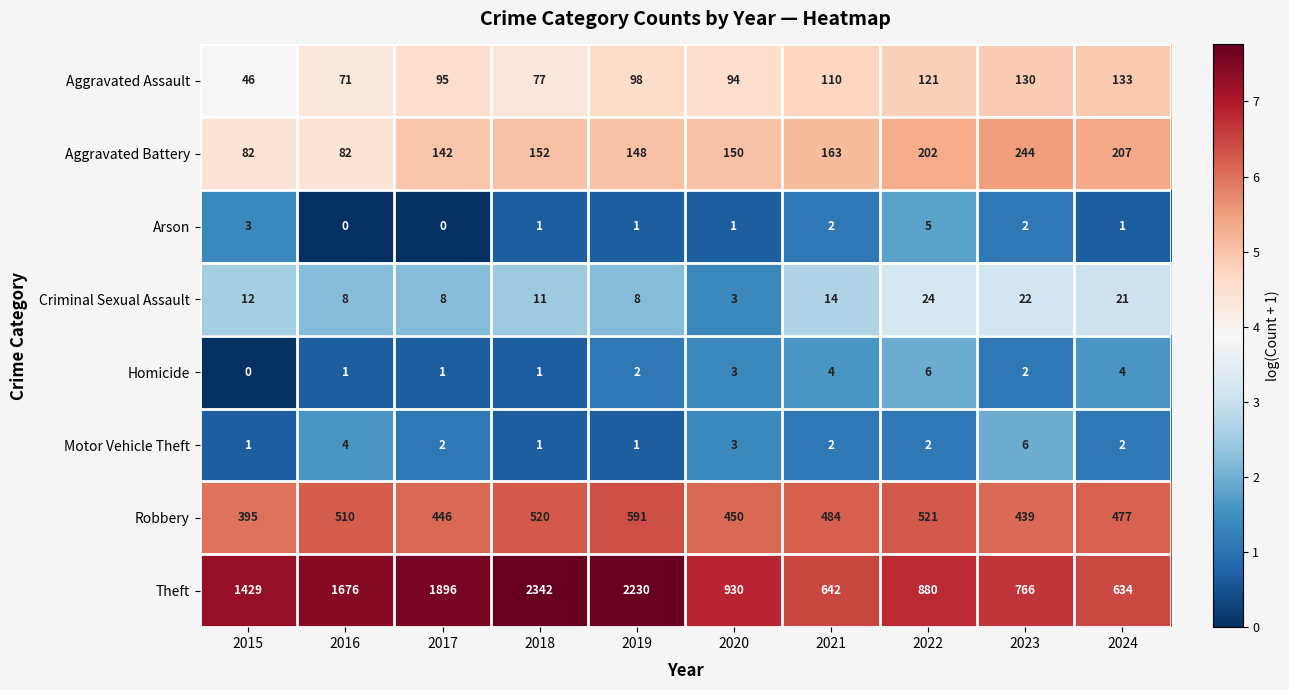

Count the number of data series in this chart.

8